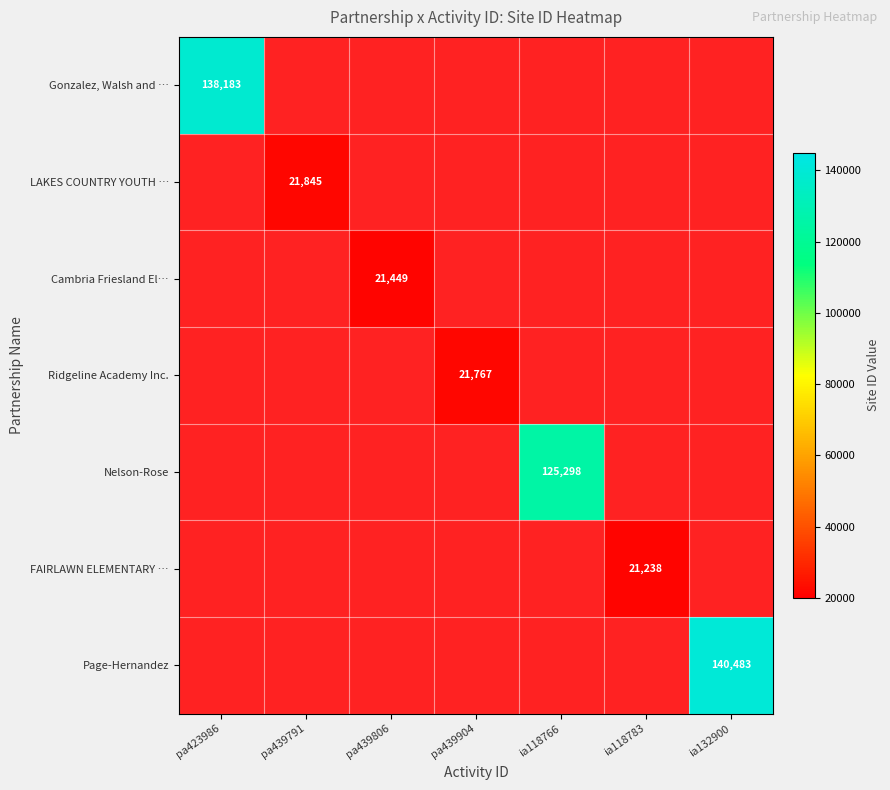

What is the minimum value shown in the chart?

21238.0